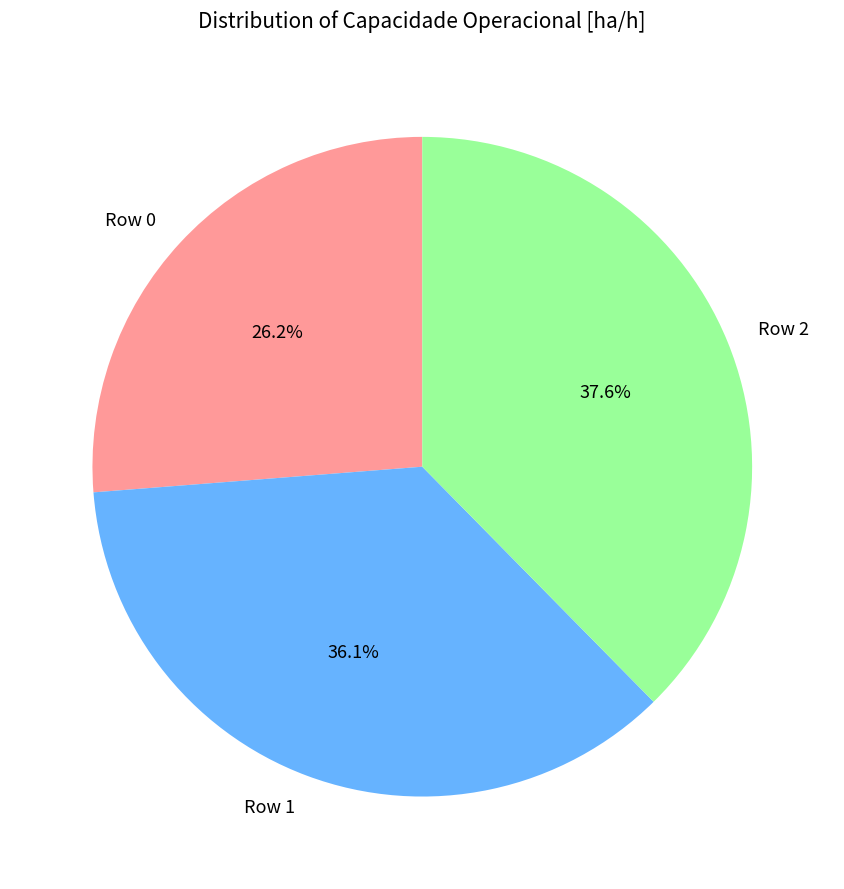

To the nearest percent, what percentage of the pie is Row 1?

36%